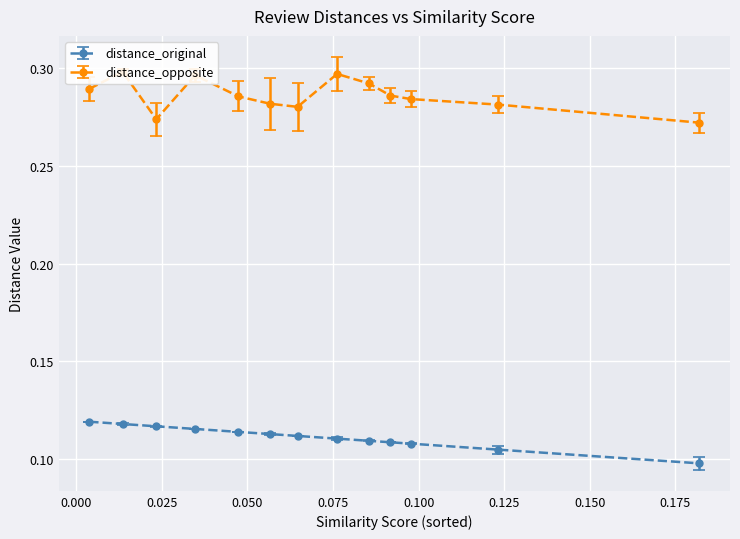

Count the distance_original values in the range 0 to 1.

13